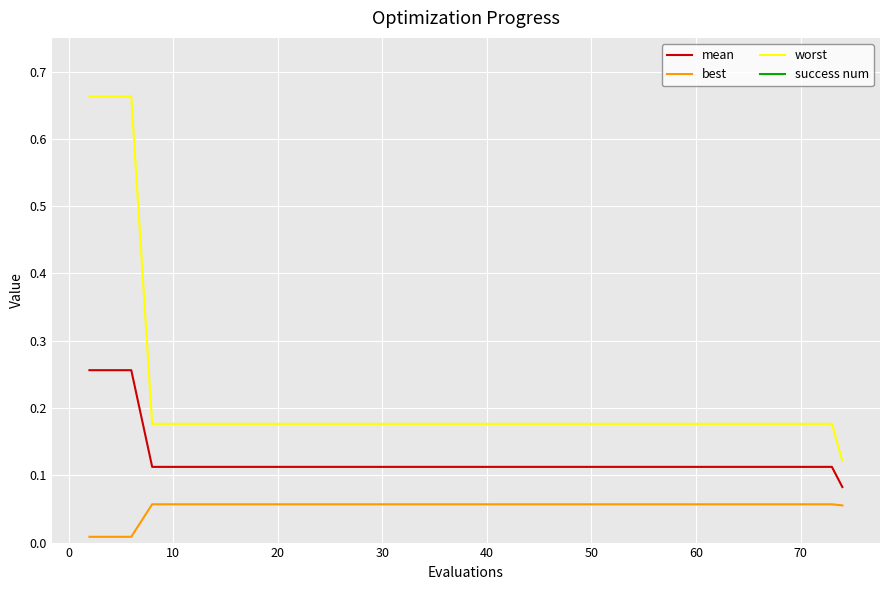

True or false: success num has more than 2 interior local peaks.

False